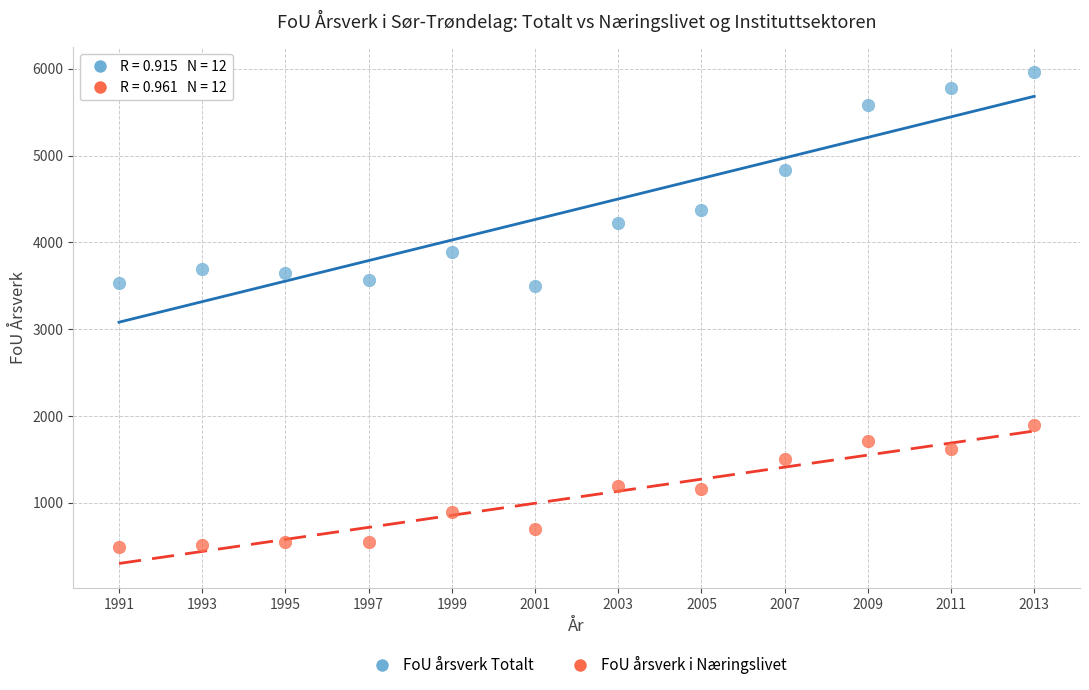

Which series reaches the maximum Y coordinate?

FoU årsverk Totalt